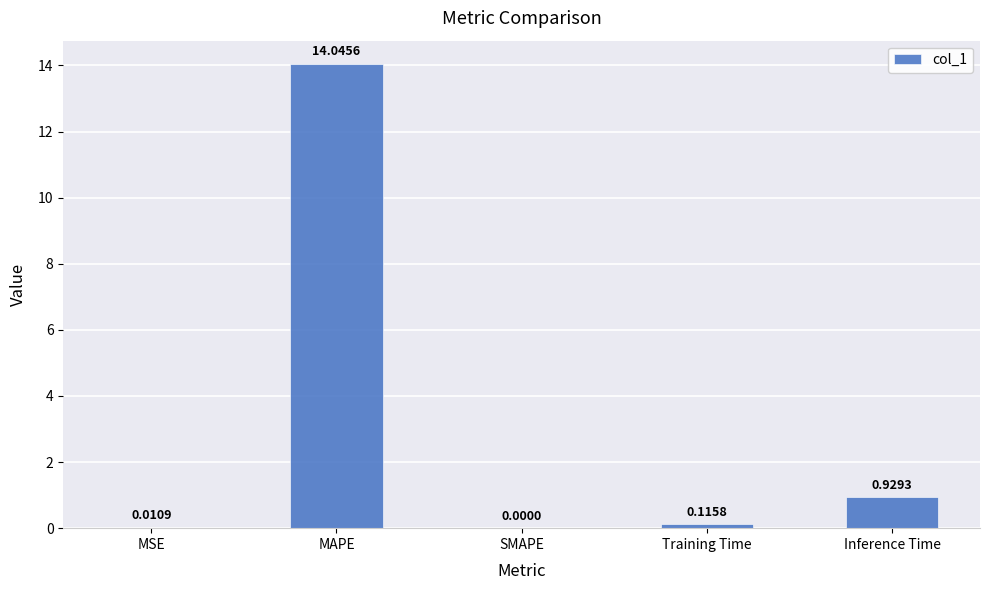

What is the sum of all values?

15.1